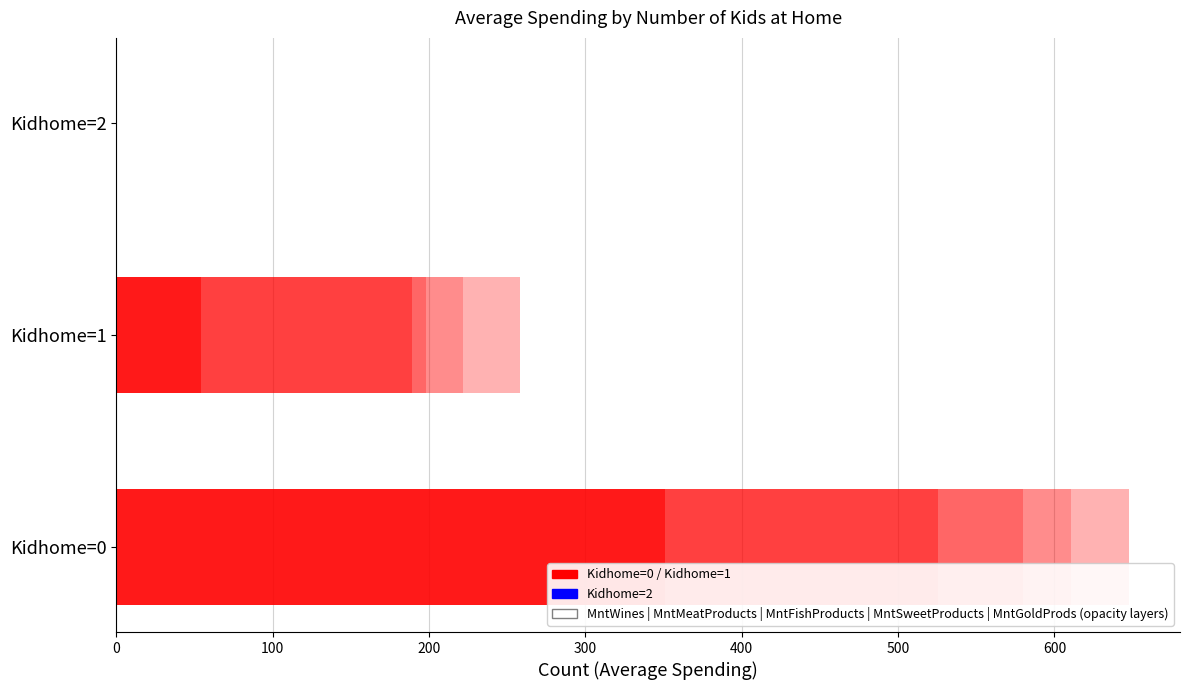

How many categories are shown in the chart?

3